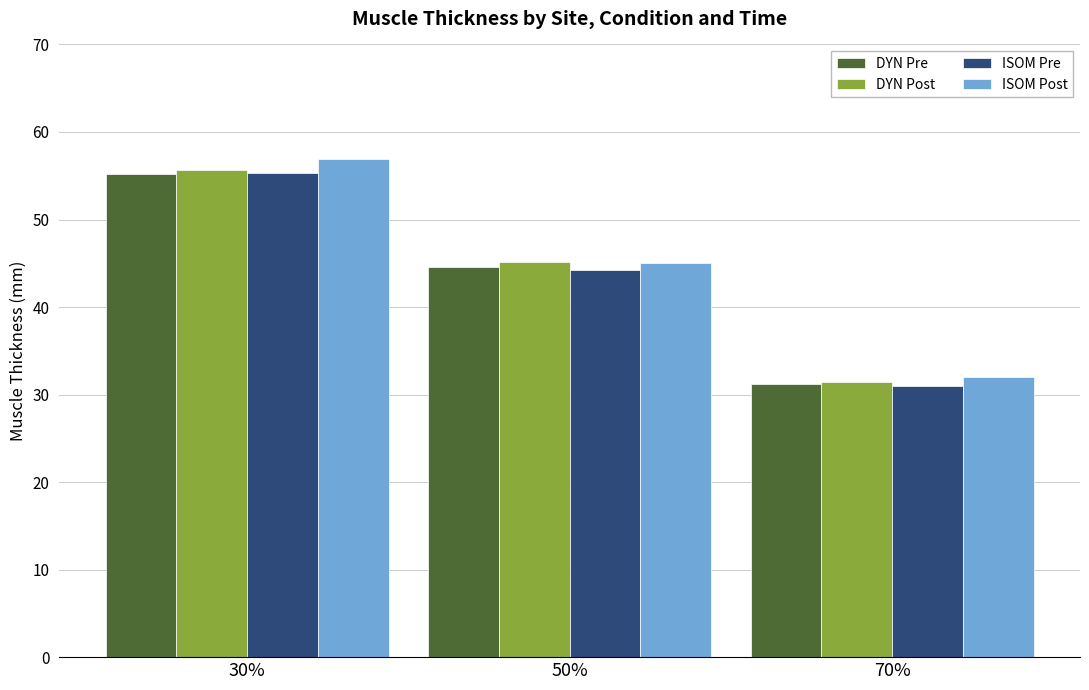

Count the number of data series in this chart.

4